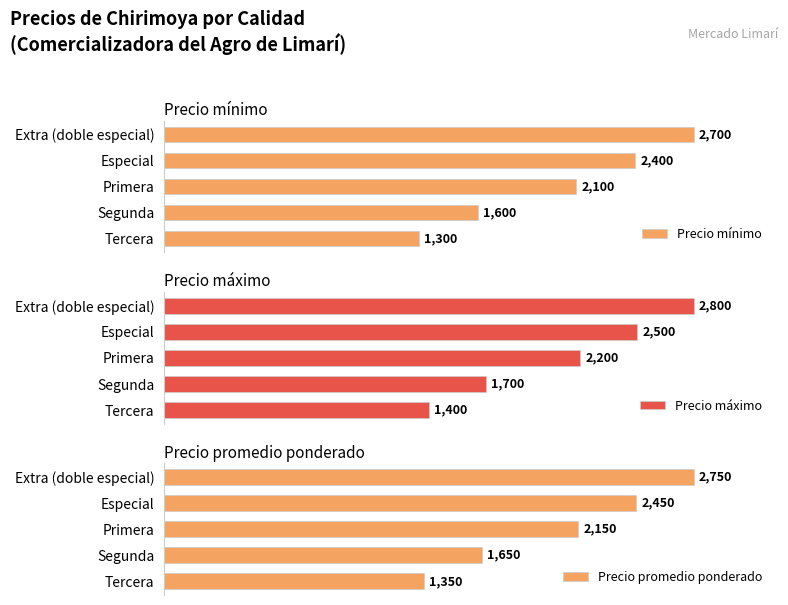

Which series has the largest total across all categories?

Precio máximo